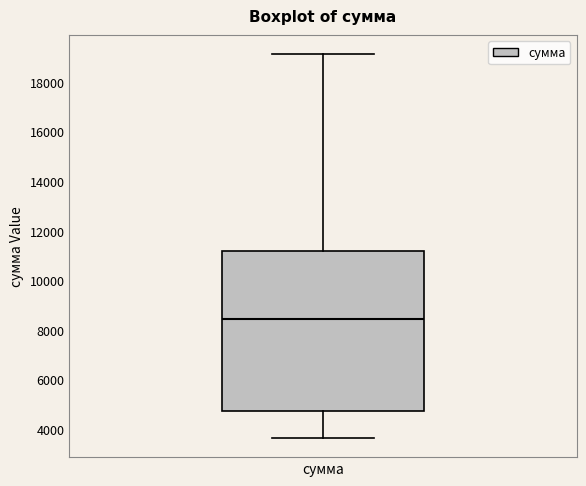

Read this box plot against the y-axis: the position of the median line, the range covered by the box, and the ends of both whiskers. The values are not printed on the chart, so give them approximately, as read against the axis.

median 8400, box 4800 to 11200, whiskers 3600 to 19200